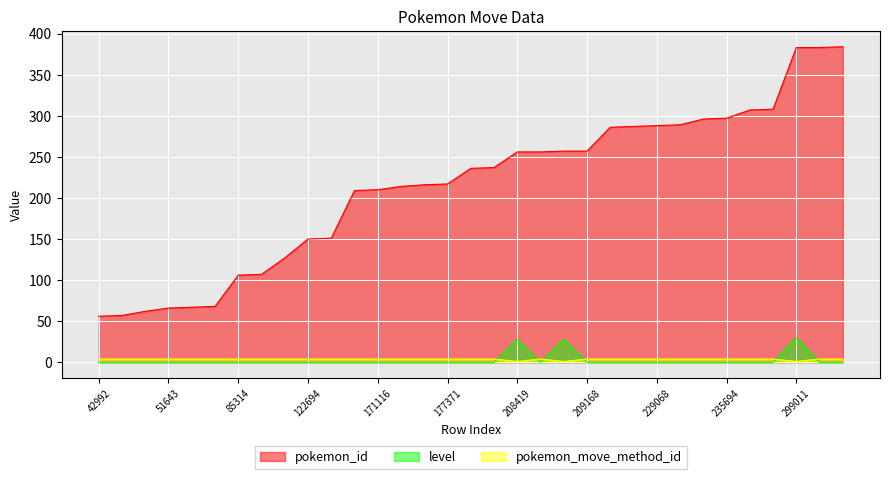

What is the average value of the pokemon_move_method_id series?

4